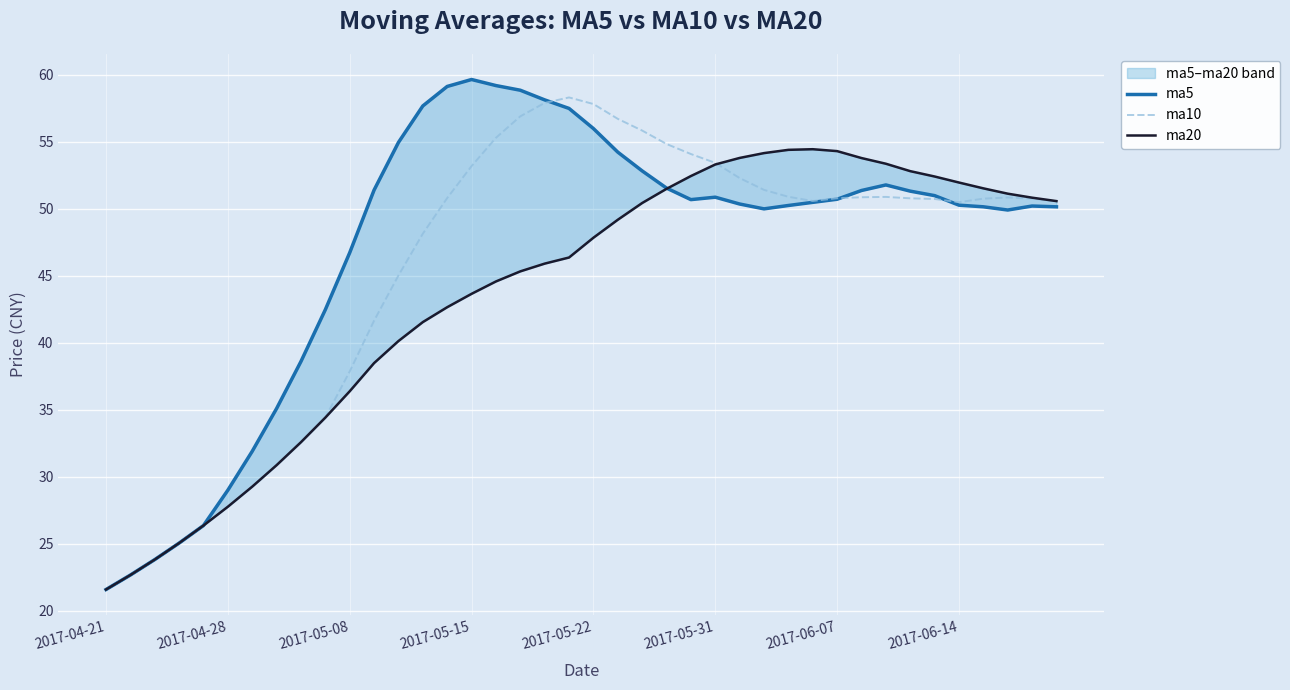

Rank the series by their maximum value, from highest to lowest.

ma5, ma10, ma20